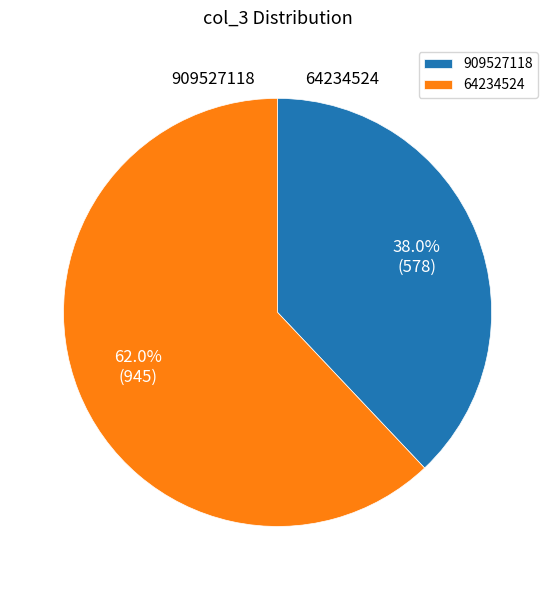

To the nearest percent, what portion does 909527118 represent?

38%